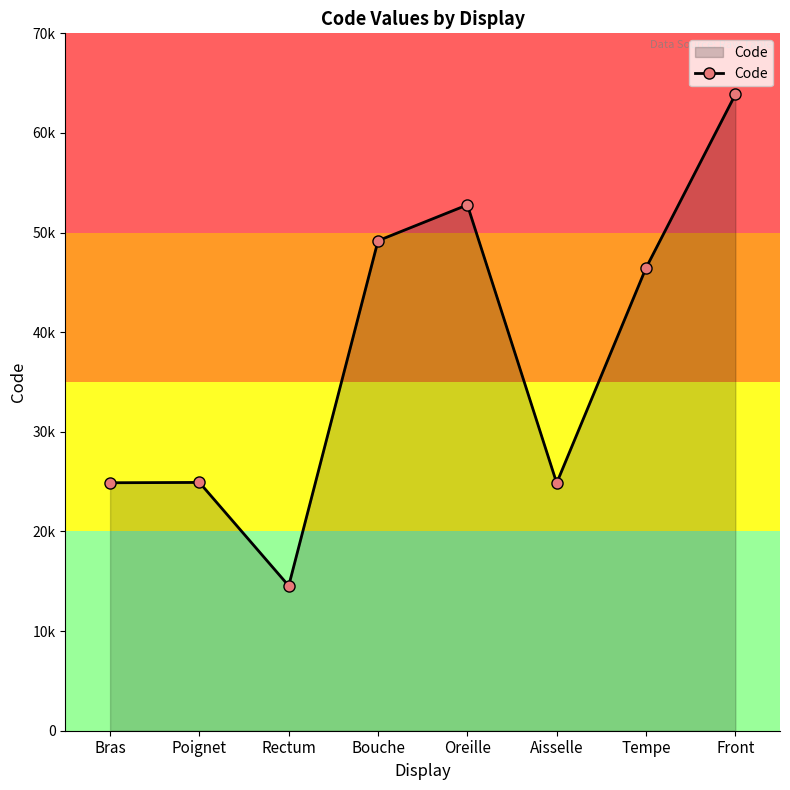

What is the sum of the values at Tempe and Bras?

71340